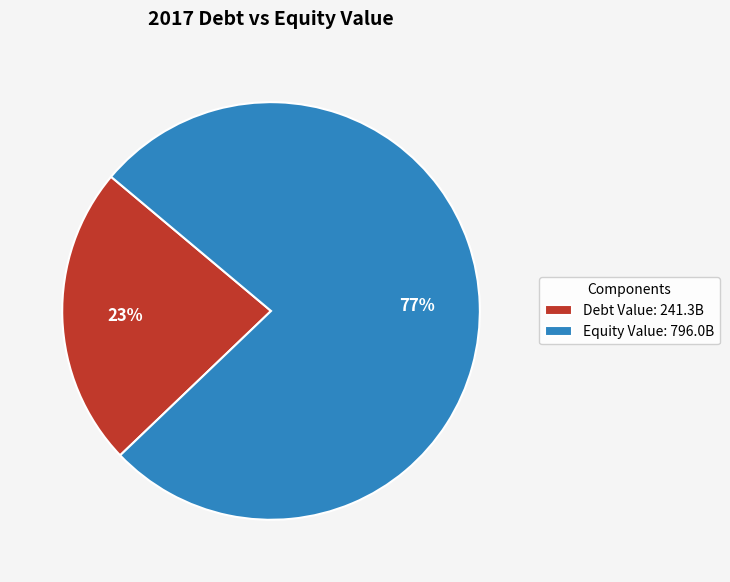

Approximately how many times larger is the value at Debt Value: 241.3B compared to Equity Value: 796.0B?

0.3